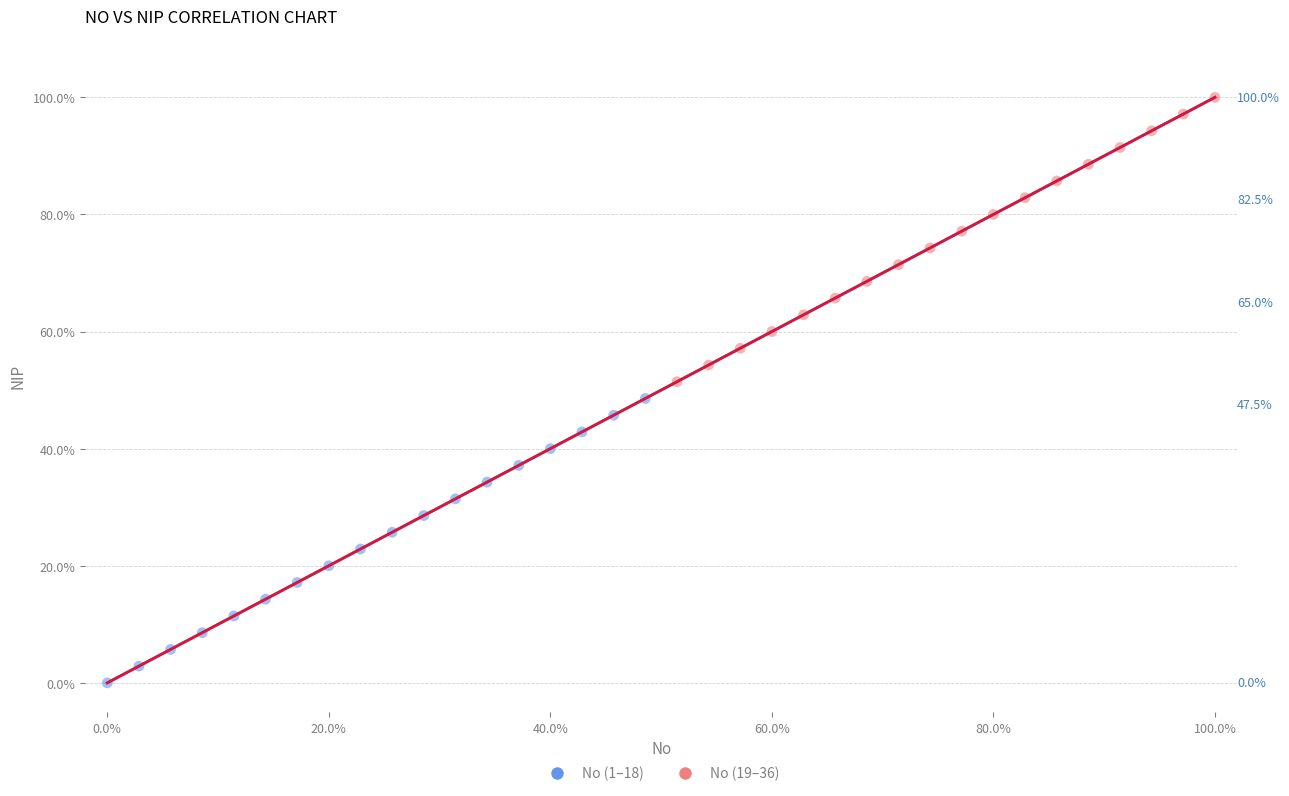

What are all the series names shown in the legend?

No (1–18), No (19–36)